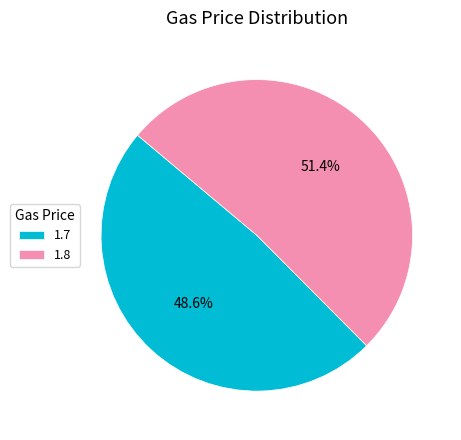

The 1.8 slice represents 51% of the pie. True or false?

True